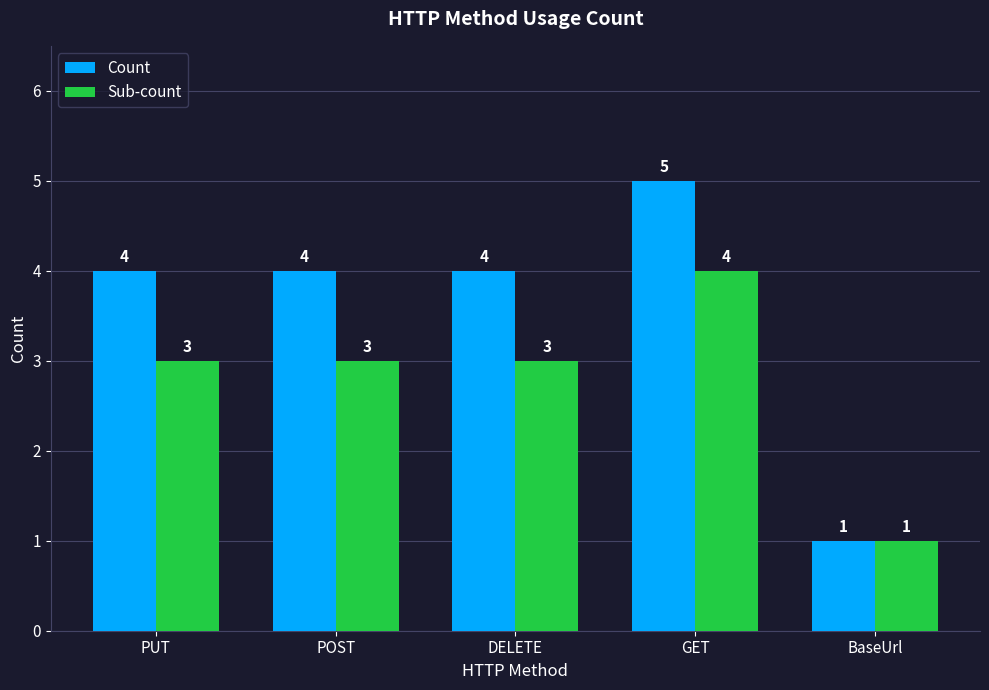

Which series has the largest range (max minus min)?

Count